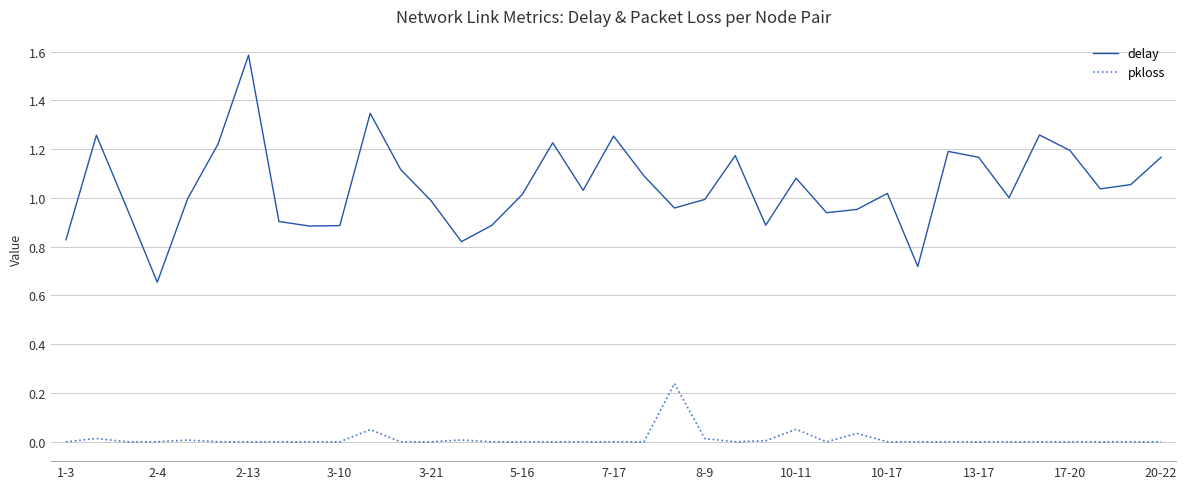

True or false: delay and pkloss intersect in this chart.

False